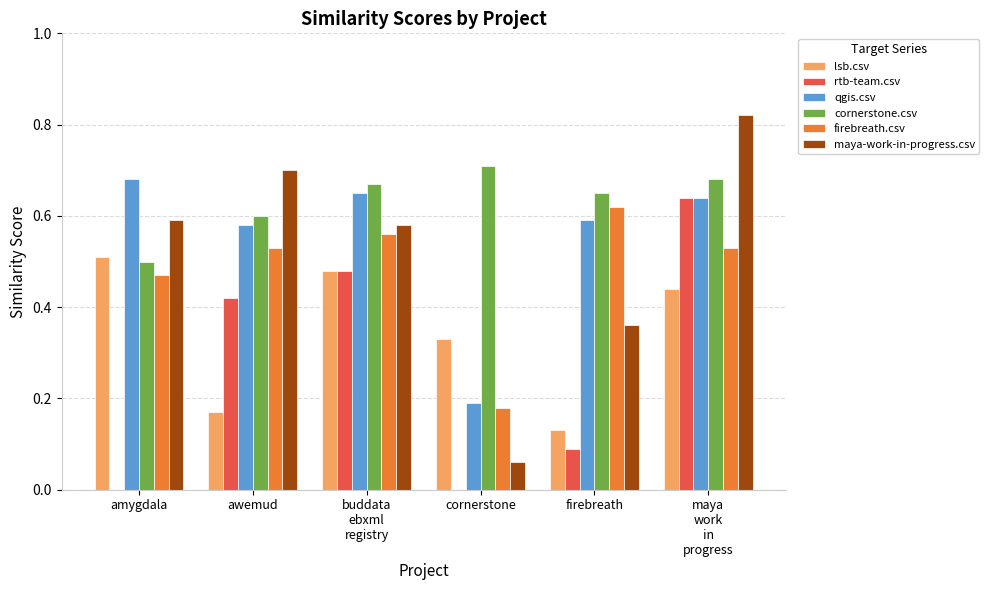

Are the bars grouped side by side (vs. stacked)?

Yes